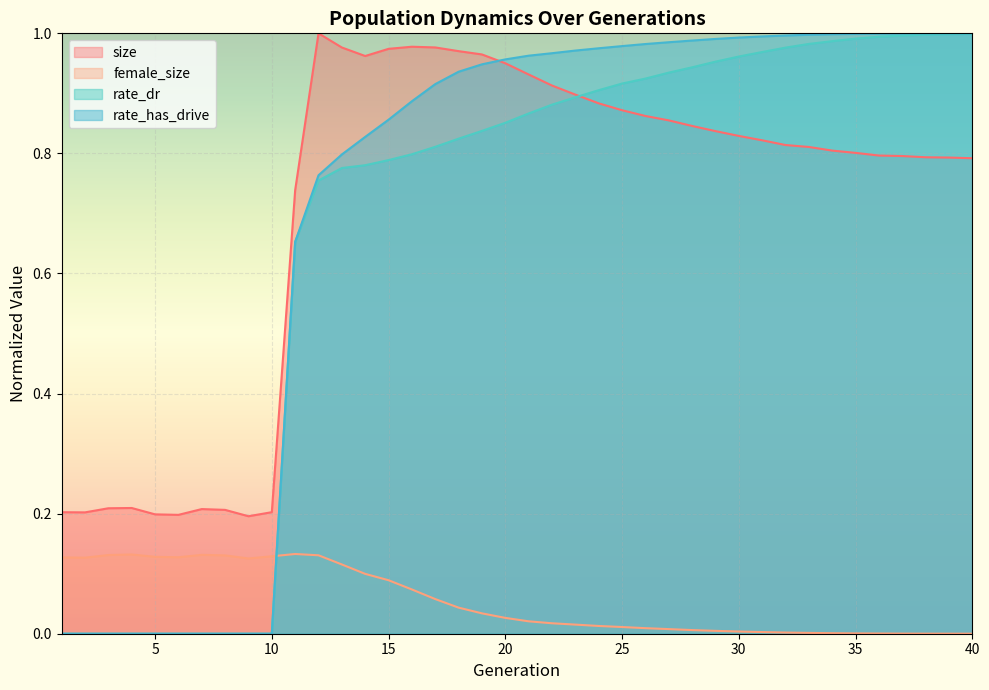

The value of female_size at 20 is 0.0. True or false?

False